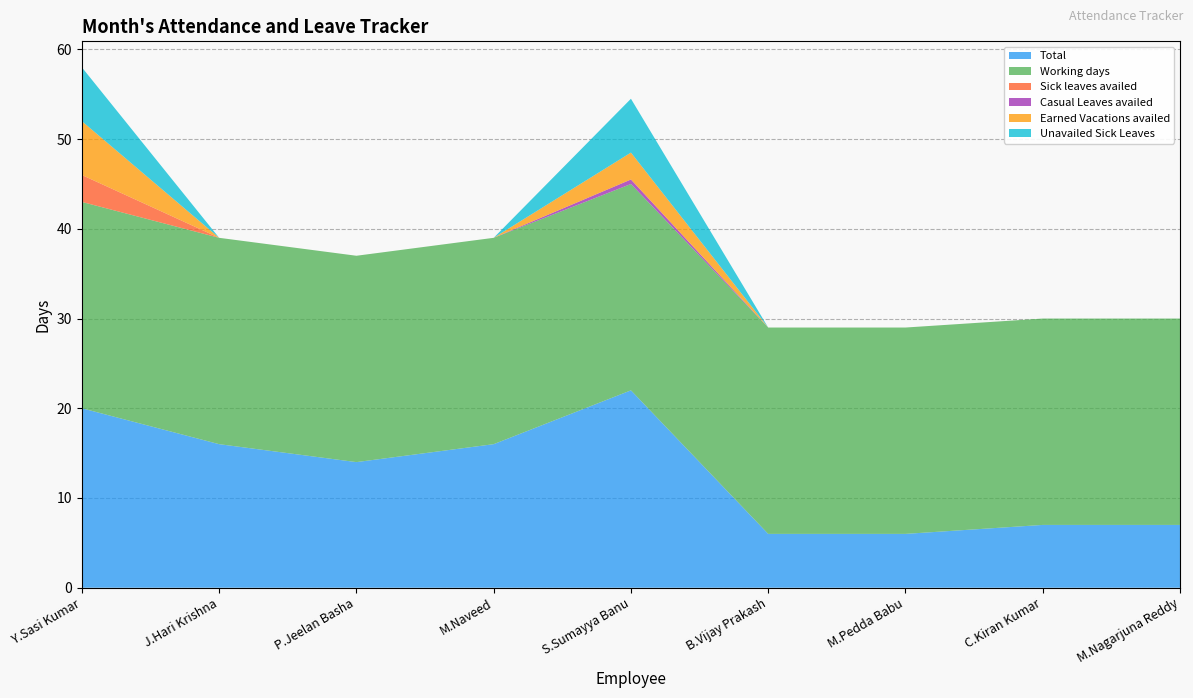

Reading left to right, extract all data points from this chart.

Total: 20.0	16.0	14.0	16.0	22.0	6.0	6.0	7.0	7.0
Working days: 23.0	23.0	23.0	23.0	23.0	23.0	23.0	23.0	23.0
Sick leaves availed: 3.0	0.0	0.0	0.0	0.0	0.0	0.0	0.0	0.0
Casual Leaves availed: 0.0	0.0	0.0	0.0	0.5	0.0	0.0	0.0	0.0
Earned Vacations availed: 6.0	0.0	0.0	0.0	3.0	0.0	0.0	0.0	0.0
Unavailed Sick Leaves: 6.0	0.0	0.0	0.0	6.0	0.0	0.0	0.0	0.0